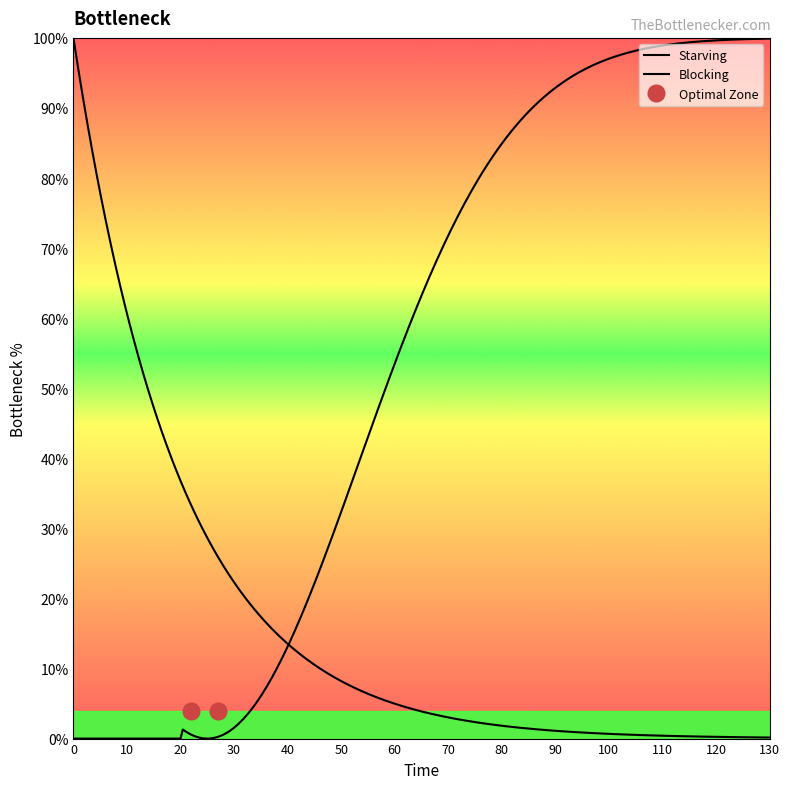

Is this an area chart (filled region under the line)?

No